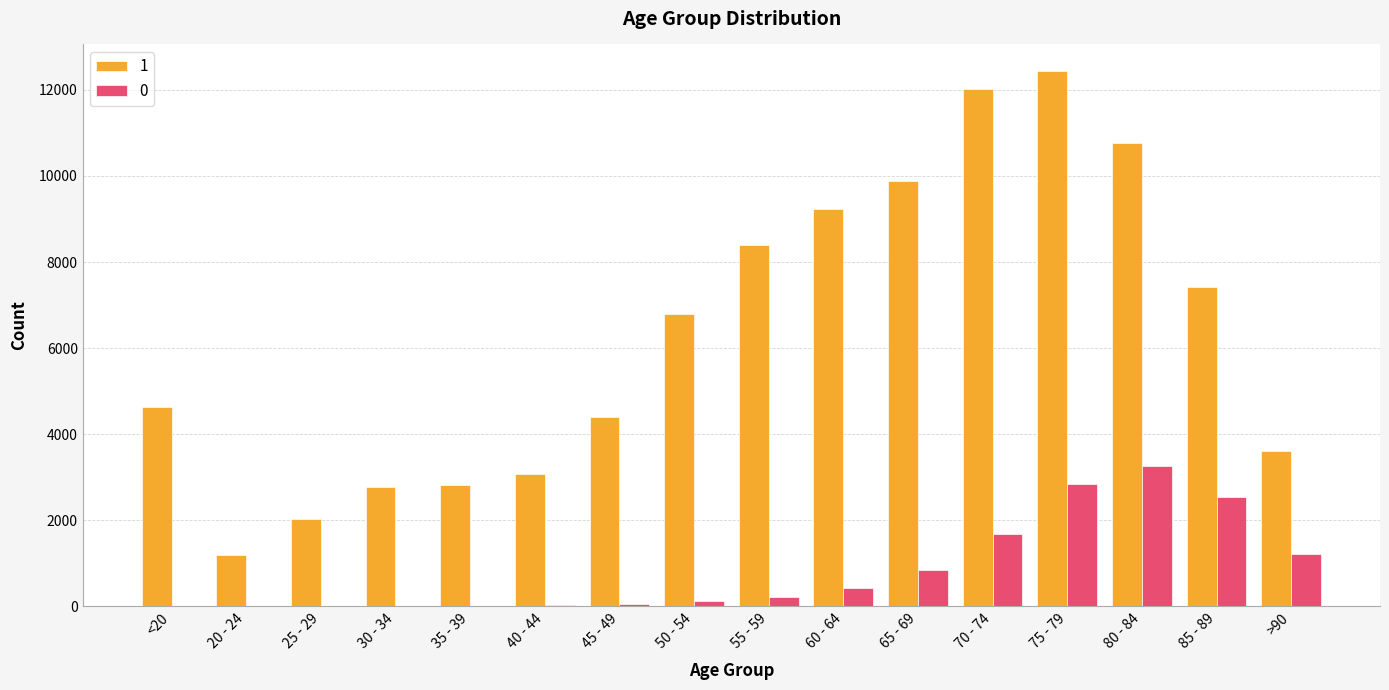

How many groups of bars are there?

16